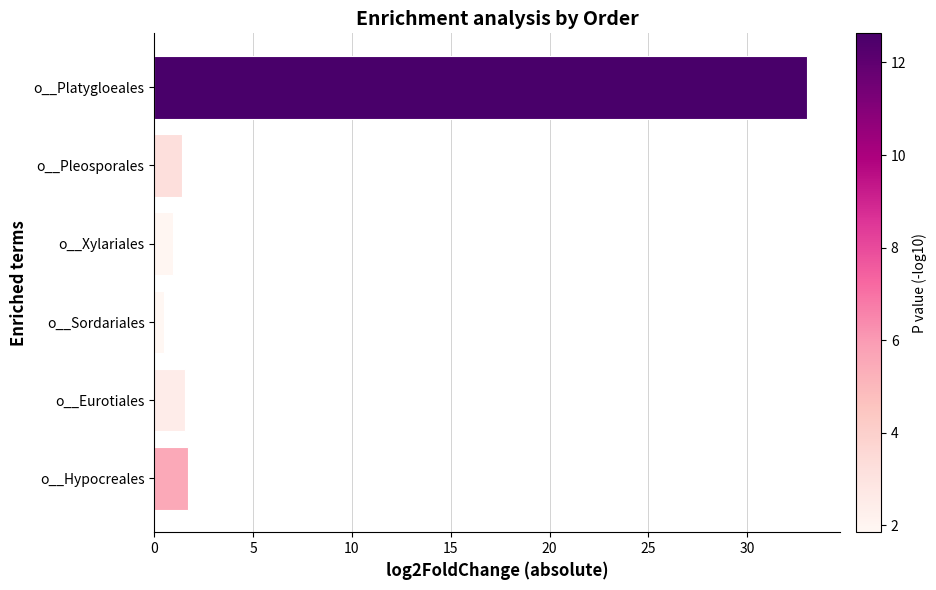

What is the ratio of the value at o__Hypocreales to the value at o__Pleosporales?

1.2